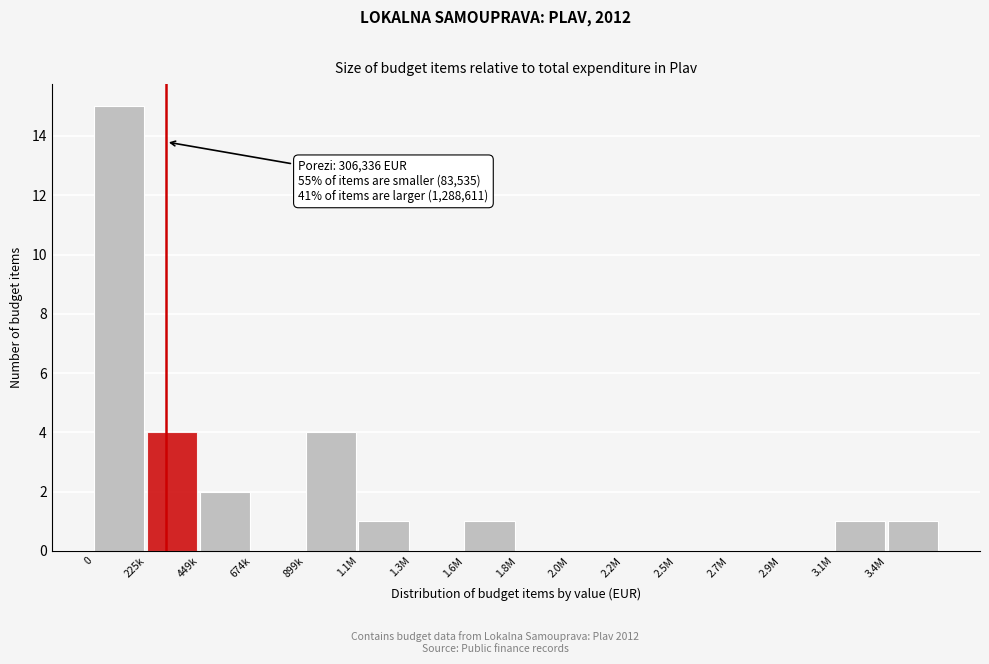

Reading left to right, extract all data points from this chart.

0=15	225k=4	449k=2	674k=0	899k=4	1.1M=1	1.3M=0	1.6M=1	1.8M=0	2.0M=0	2.2M=0	2.5M=0	2.7M=0	2.9M=0	3.1M=1	3.4M=1